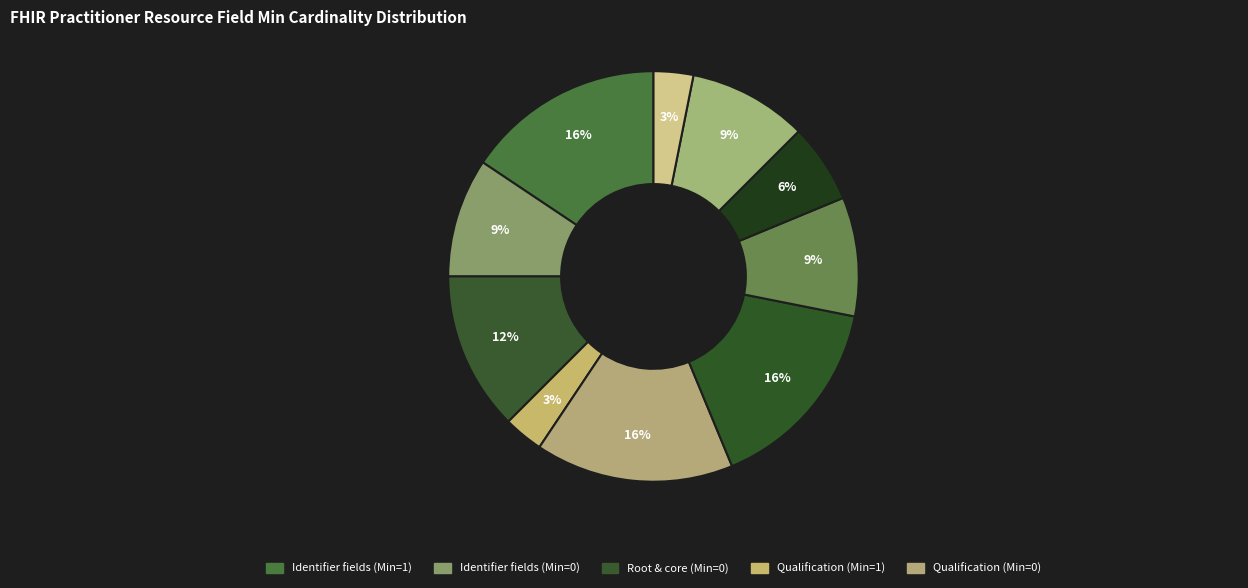

Count the number of slices in the pie.

10